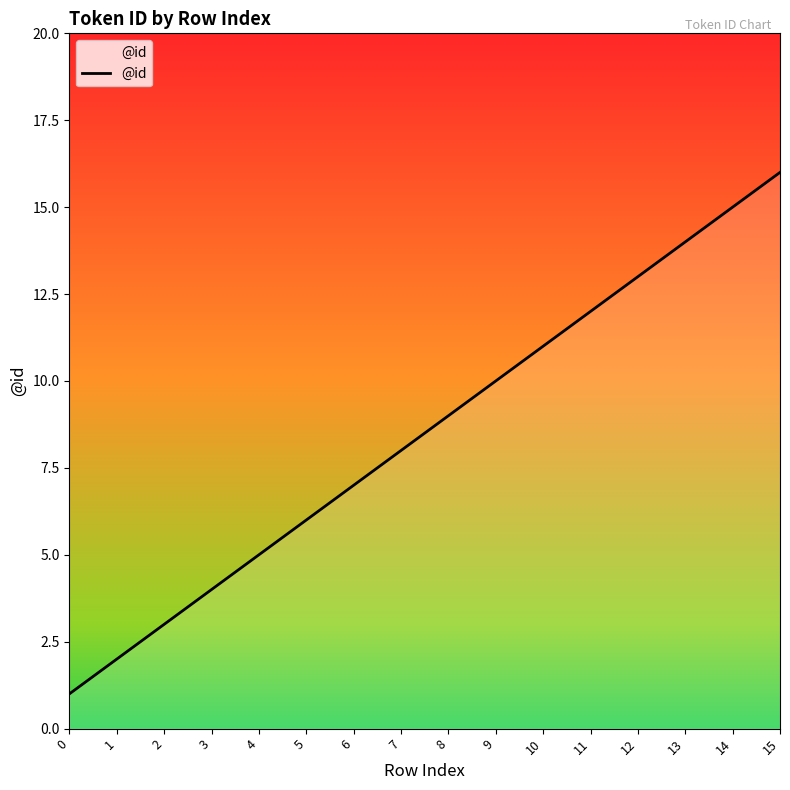

What is the maximum value shown in the chart?

16